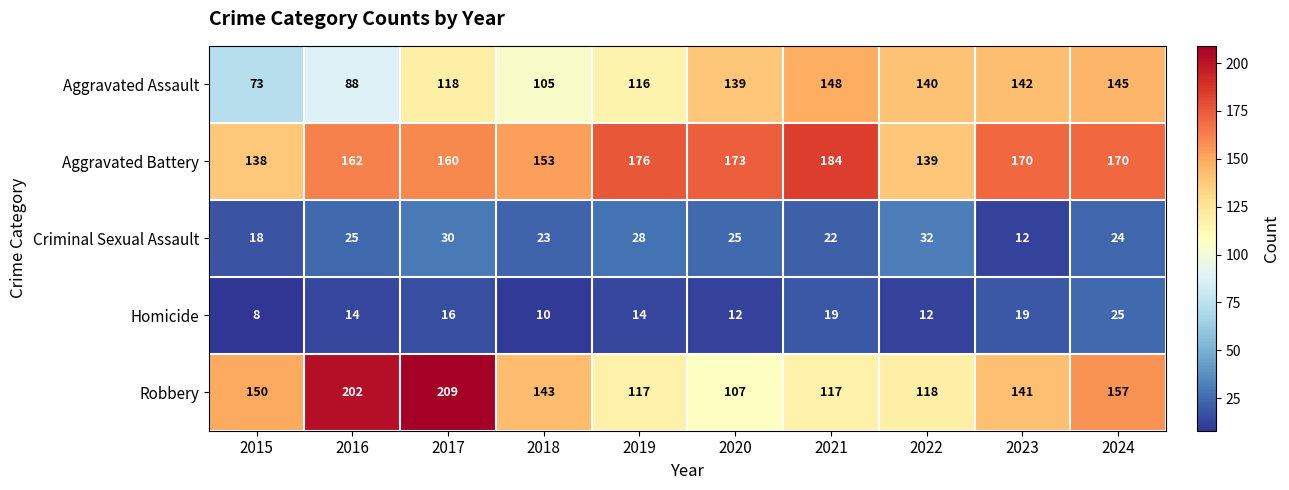

Read the Robbery value at 2016.

202